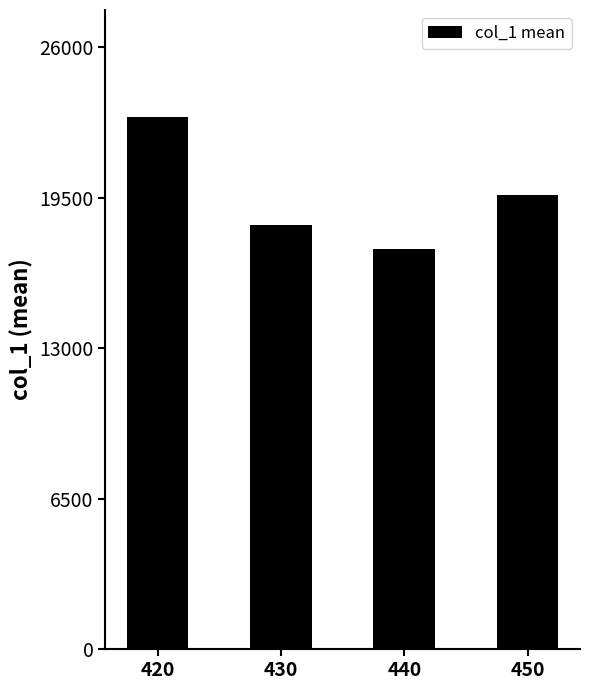

What is the value of the 1st bar from the left?

23002.0